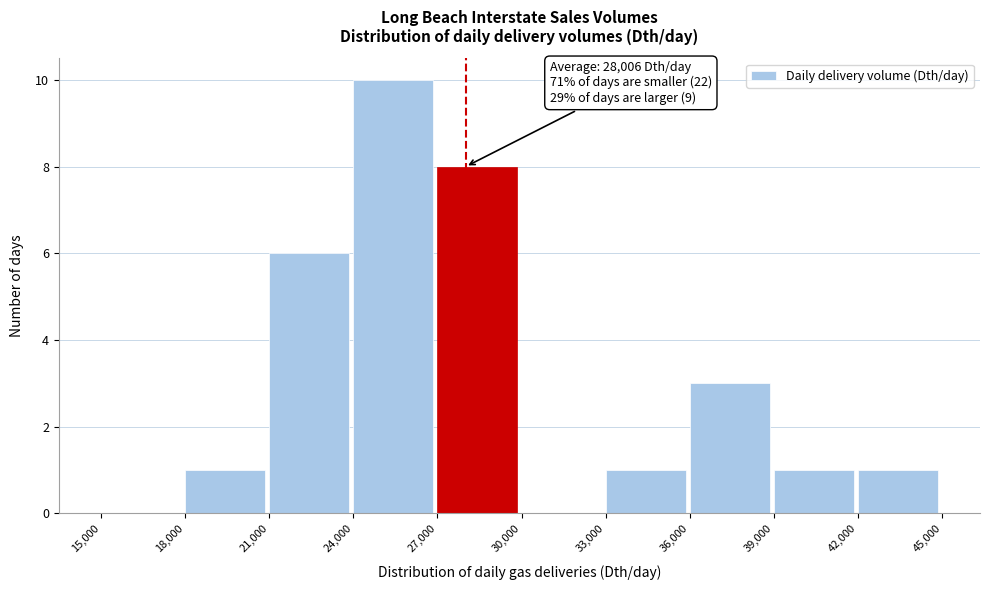

Over which range of the x-axis is the bar tallest?

24,000 to 27,000